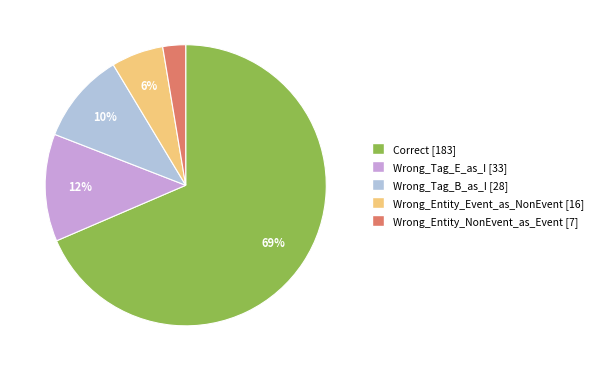

How many slices are in this pie chart?

5